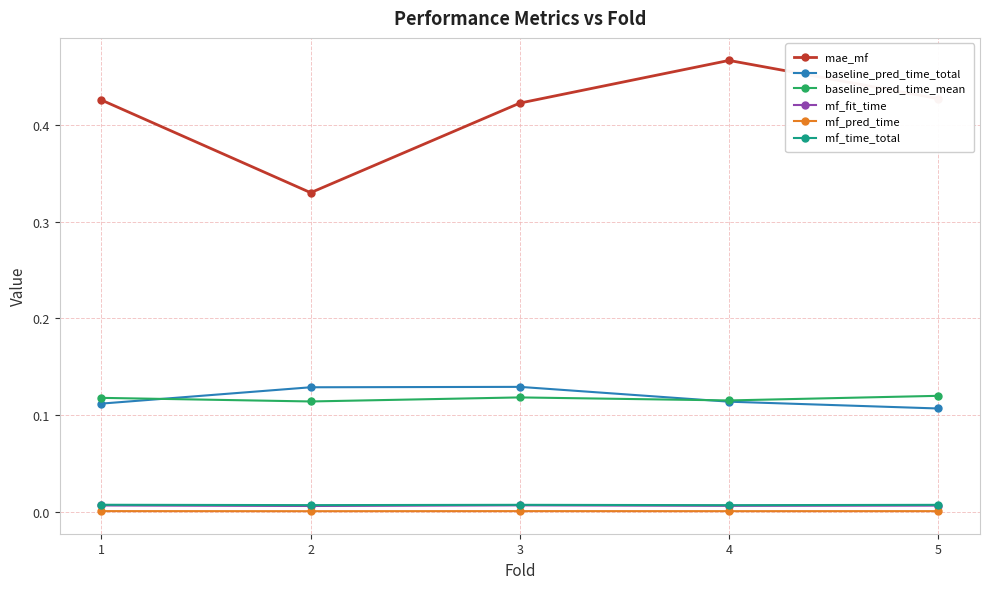

At how many categories does at least one series exceed 0?

5